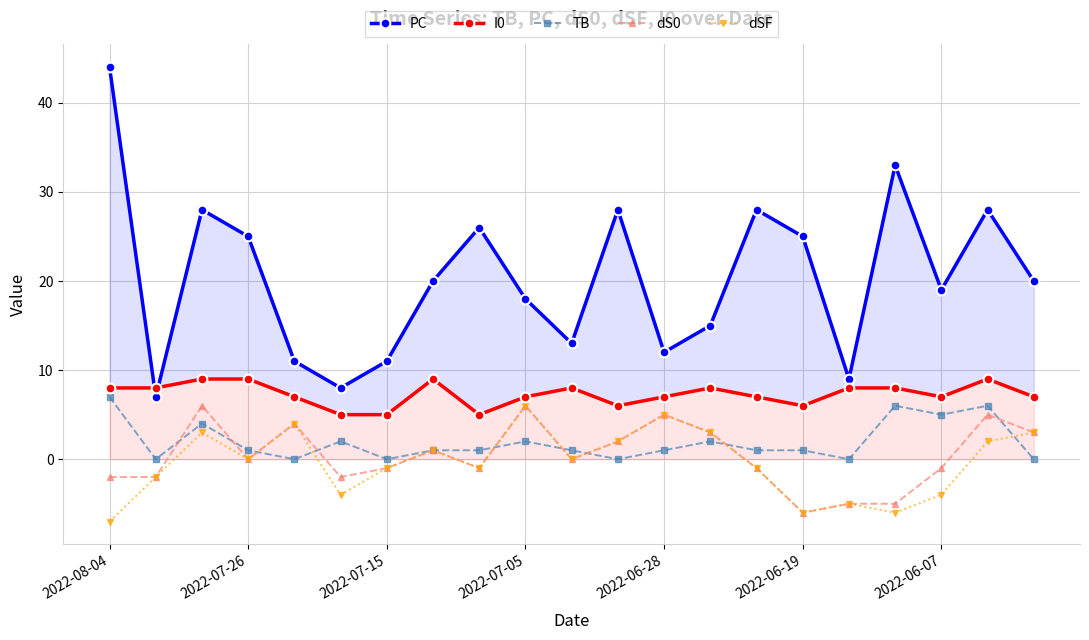

The dSF series shows 0 at 2022-07-26. True or false?

True